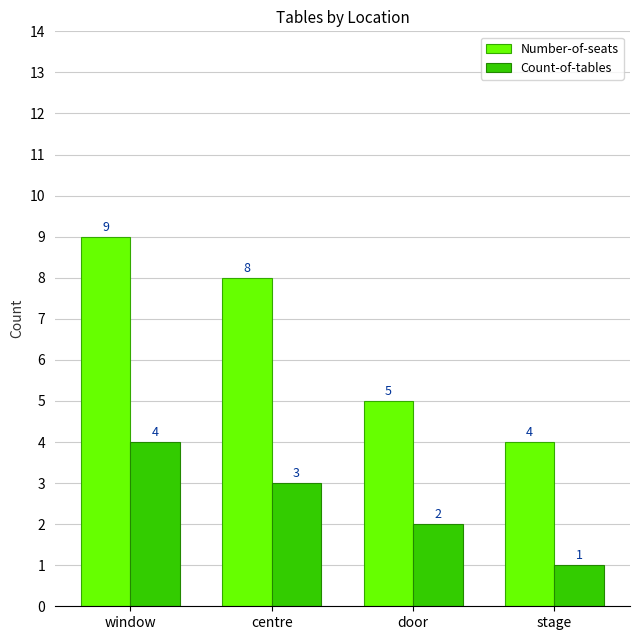

Between window and door, which series saw the biggest shift?

Number-of-seats